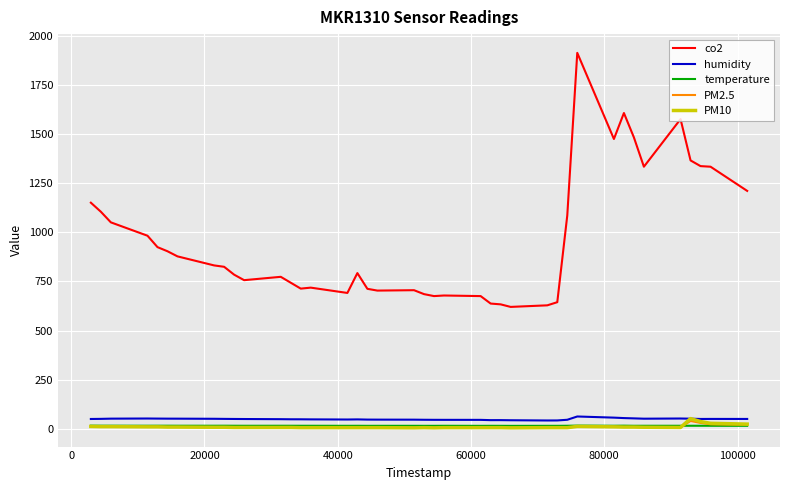

Which series has the widest spread of values?

co2